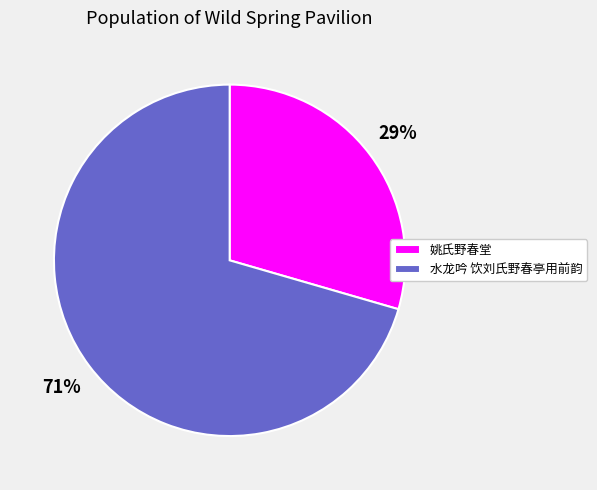

Count the number of slices in the pie.

2